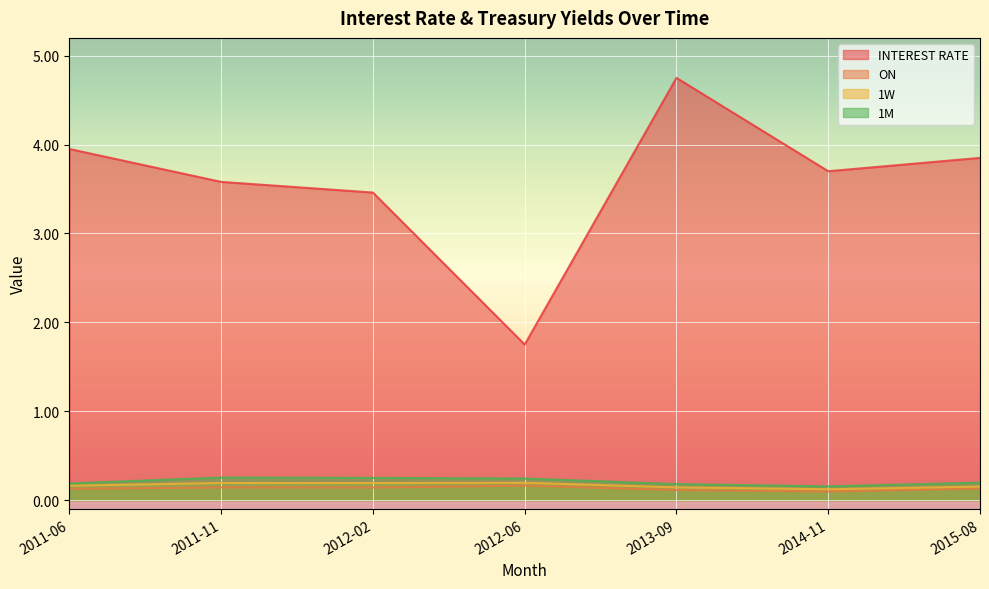

What is the maximum value for INTEREST RATE?

4.8